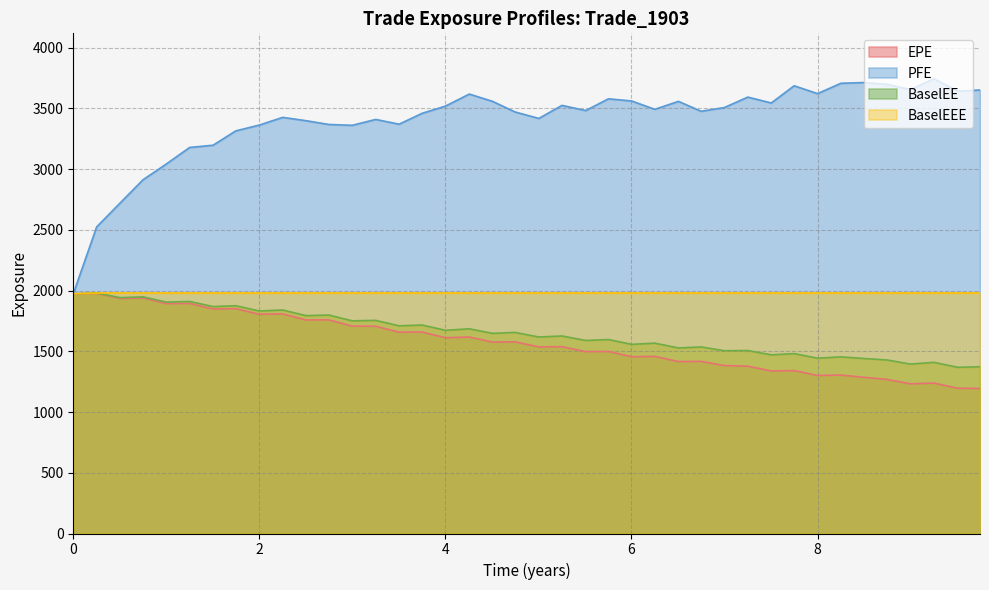

Which series has the largest total across all categories?

PFE